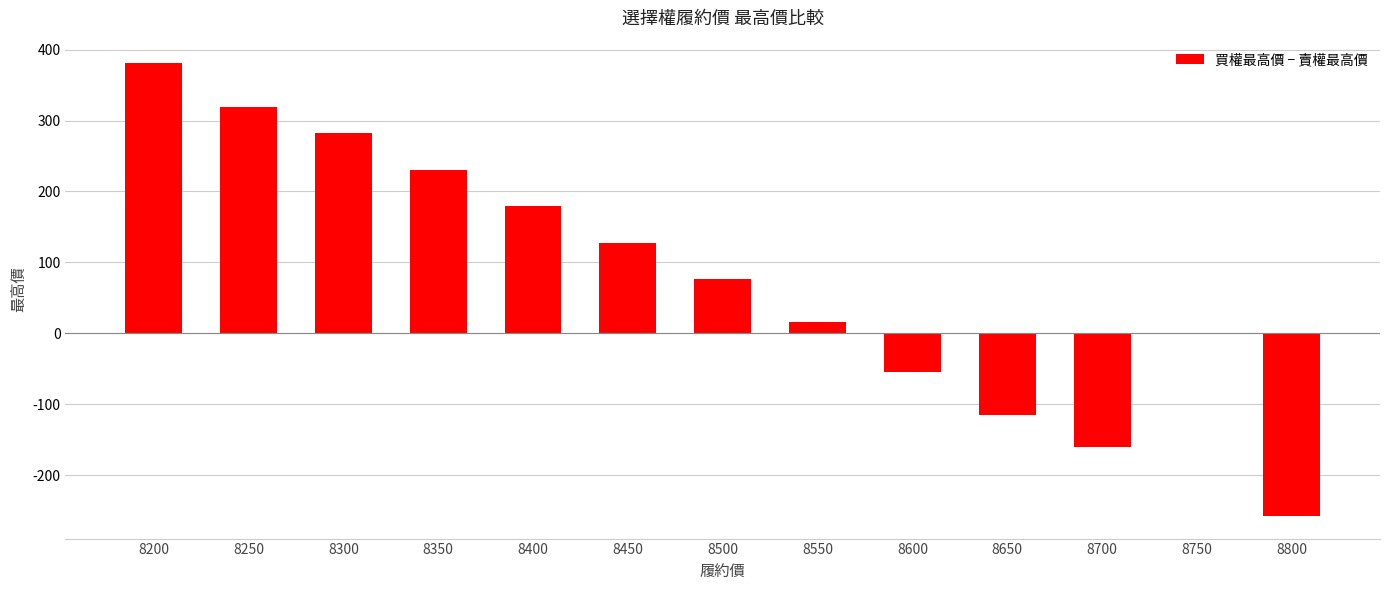

Between 8600 and 8300, which is larger?

8300